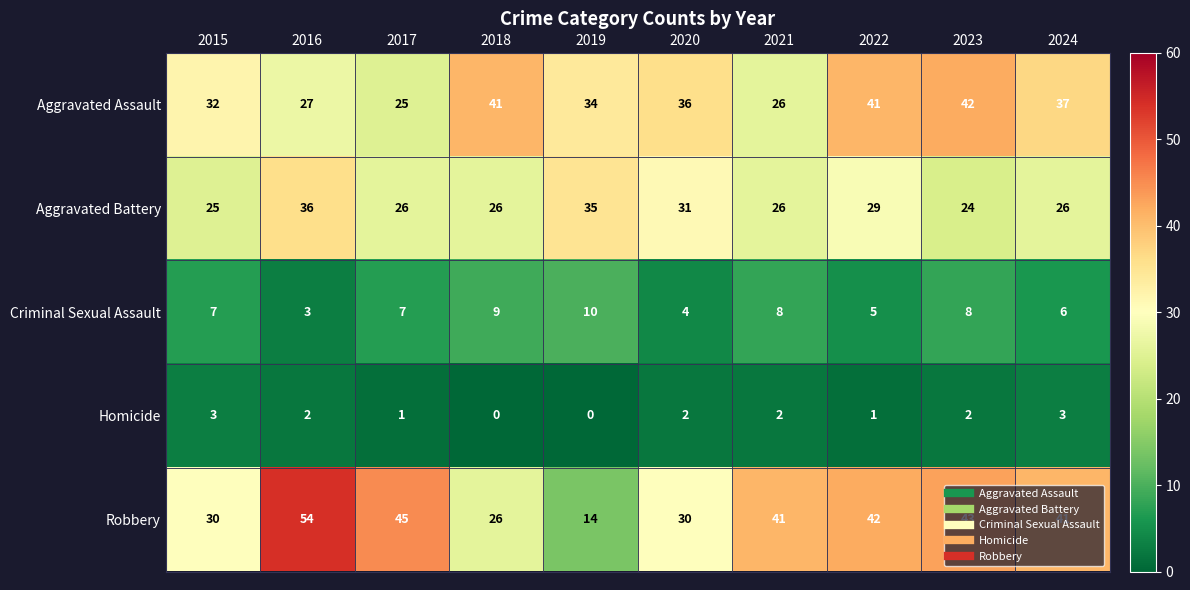

Which series has the widest spread of values?

Robbery